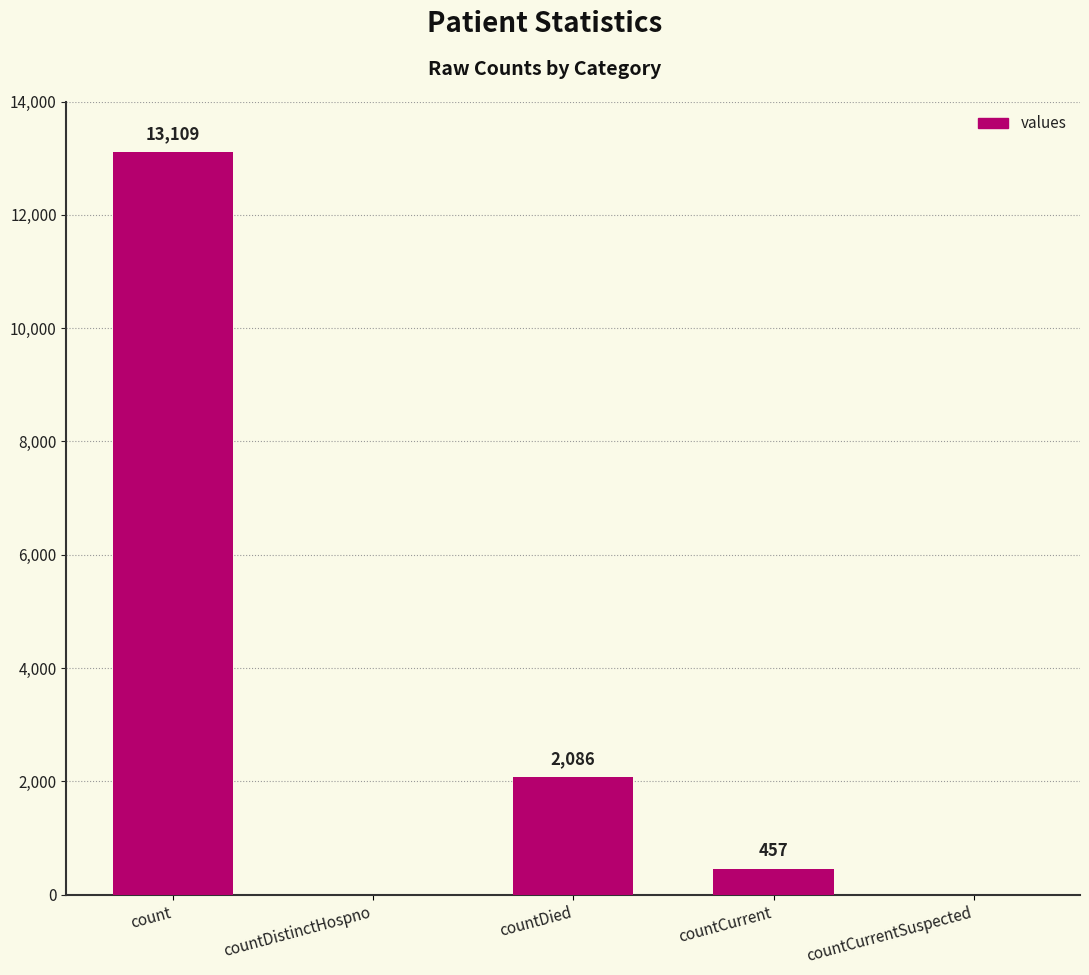

Which has a higher value, count or countDied?

count